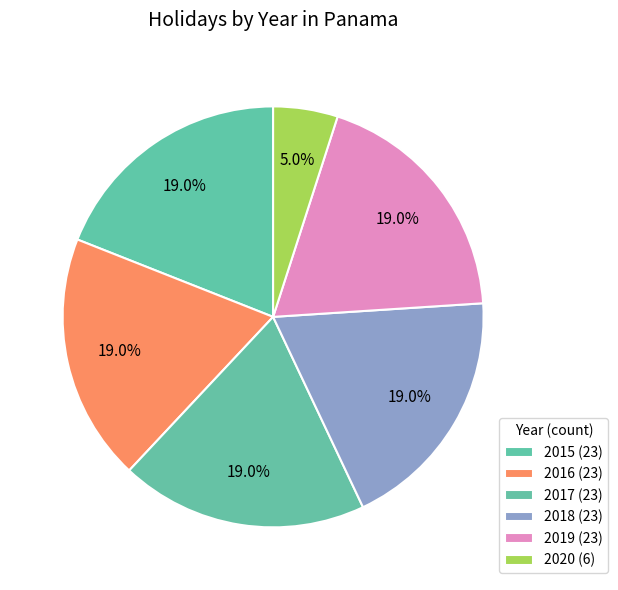

Is it true that 2019 is 5% of the pie?

False